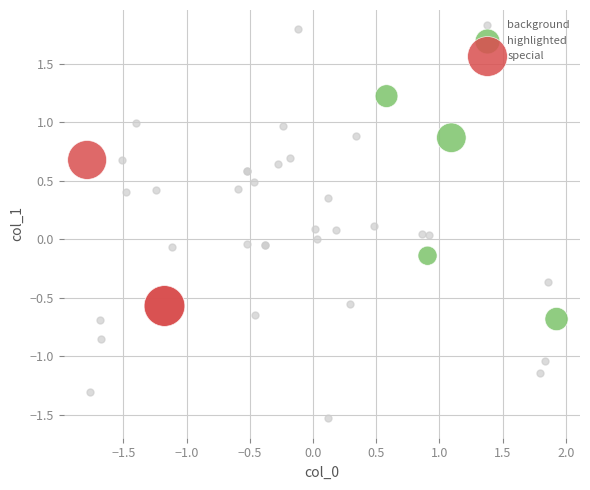

Which series has the largest Y range (max minus min)?

background